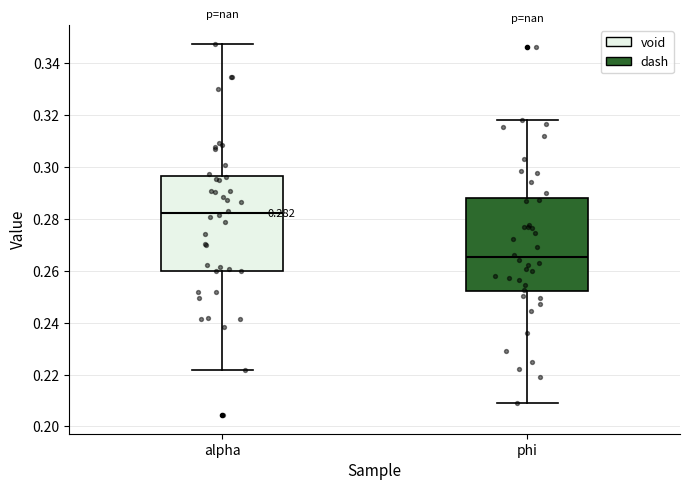

Which box's median line is the highest?

alpha